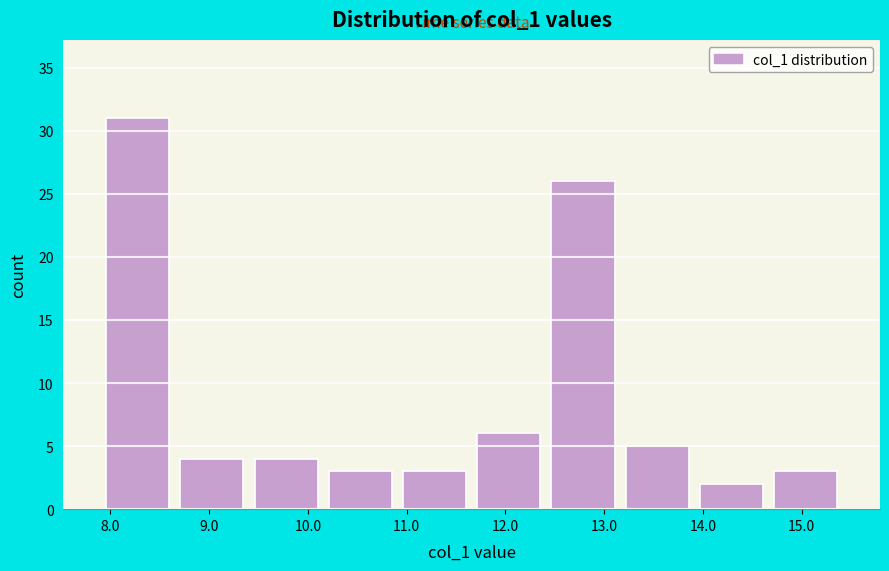

What is the height of the bar covering 10.9 to 11.7 on the x-axis? Neither the bar edges nor the heights are printed on the chart, so give them approximately, as read against the axes.

3